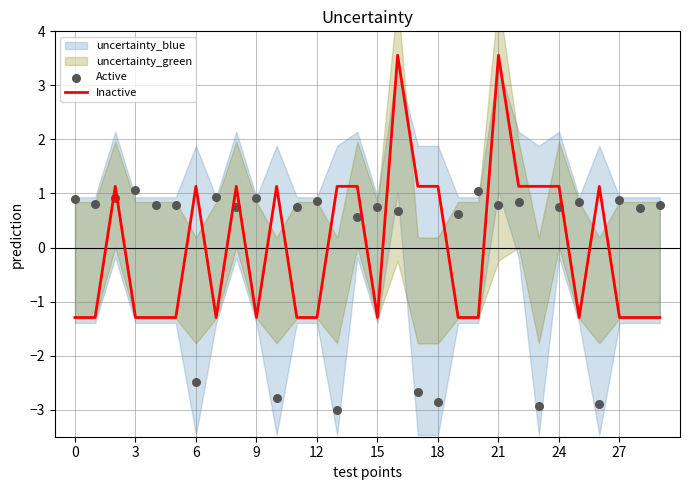

Which series contains the highest Y value?

Inactive